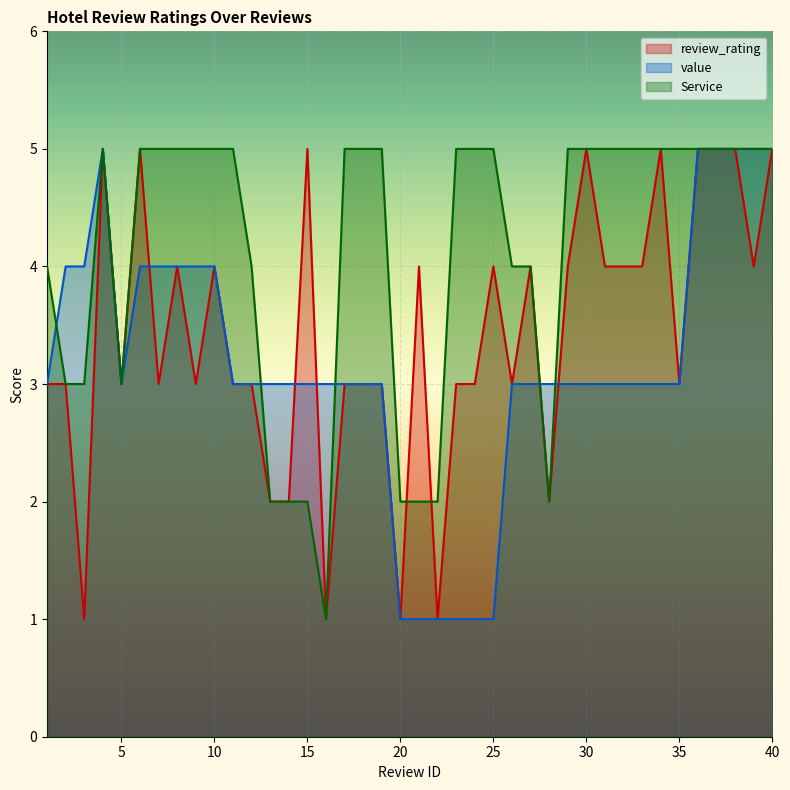

How many lines are shown in the chart?

3